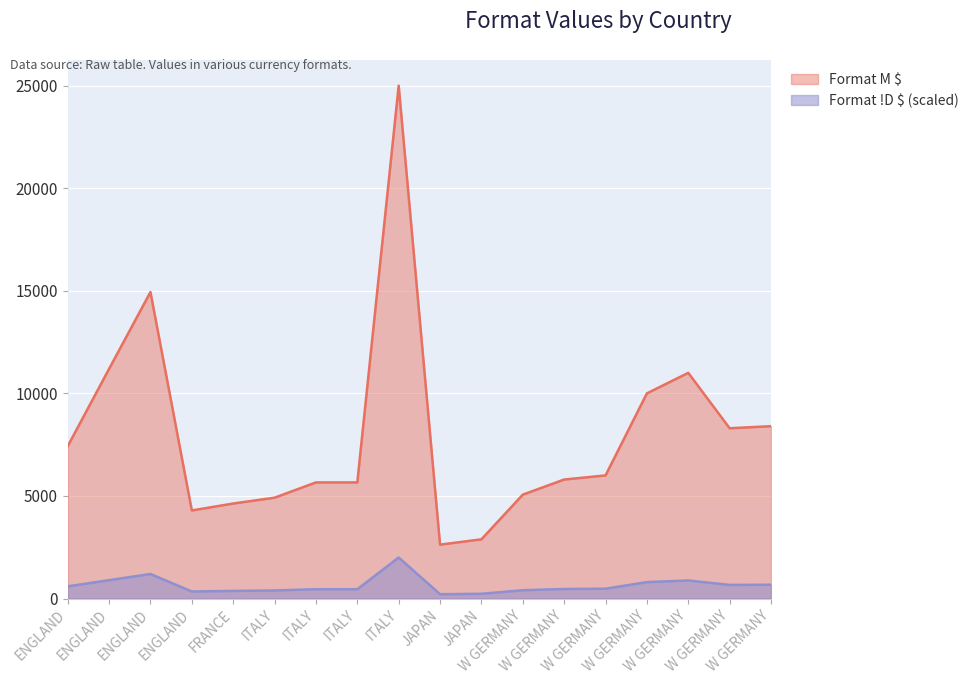

Does the chart display data point markers on the line(s)?

No